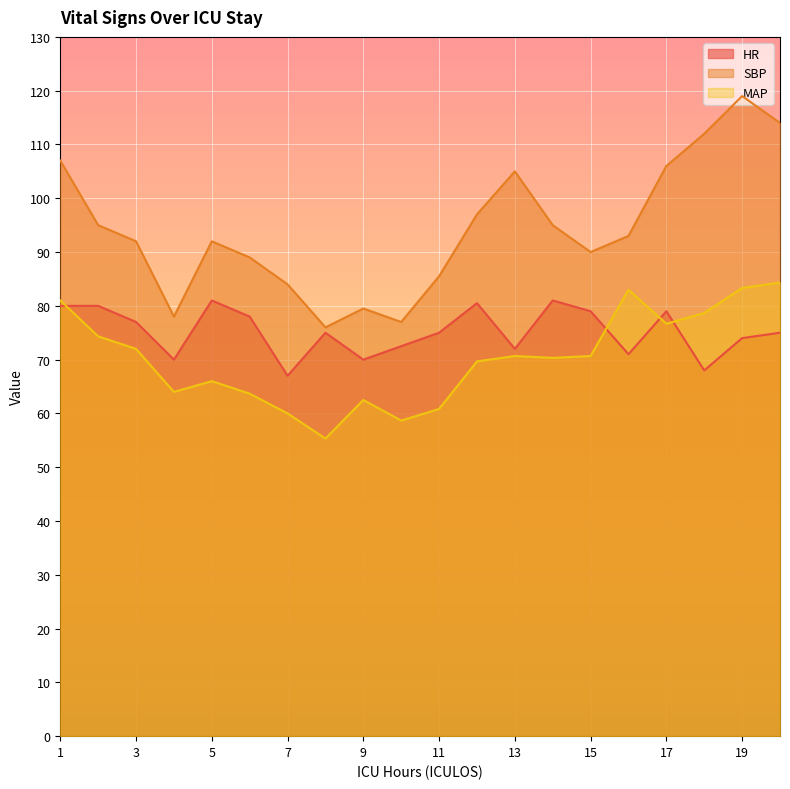

What is the difference between the SBP values at 9 and 10?

2.5